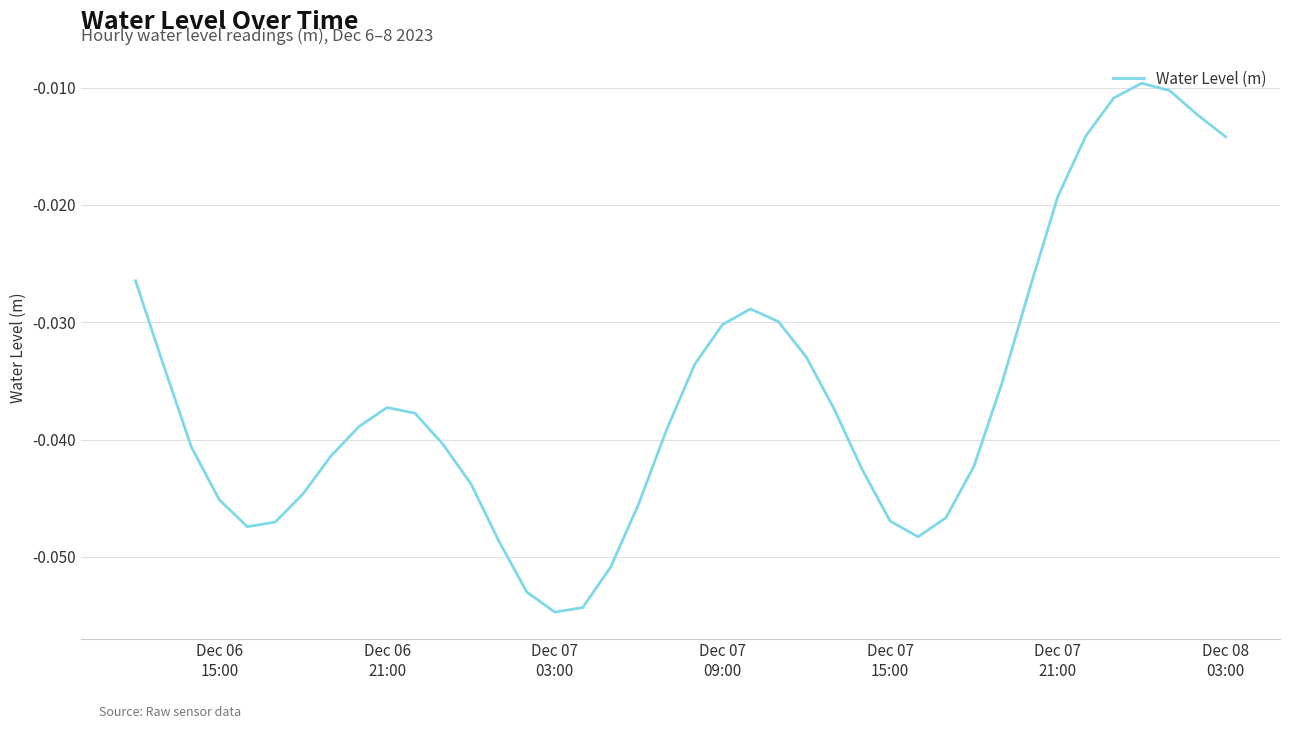

How many lines are shown in the chart?

1